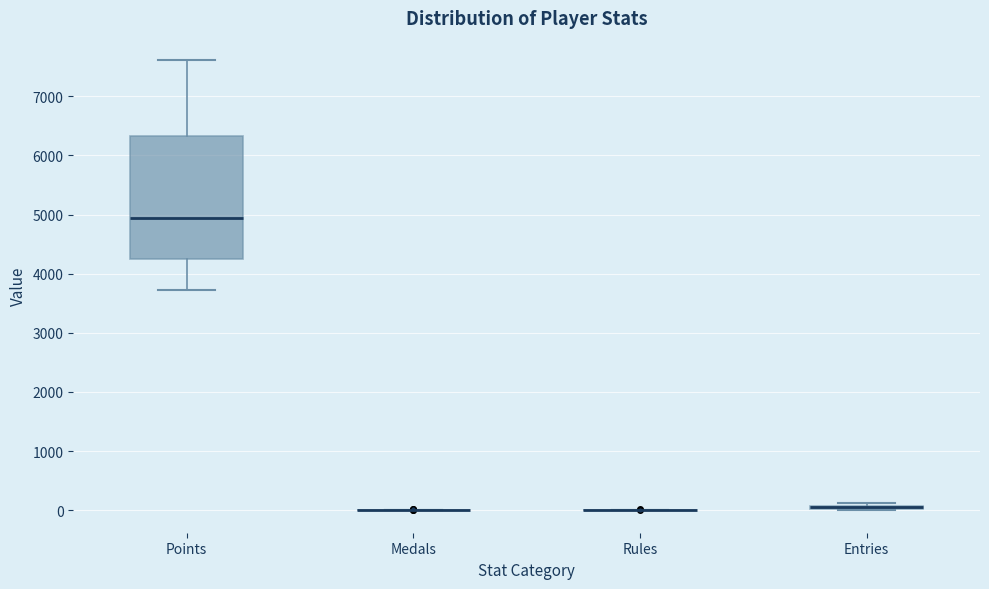

Comparing the boxes themselves (not the whiskers), which one is the tallest?

Points